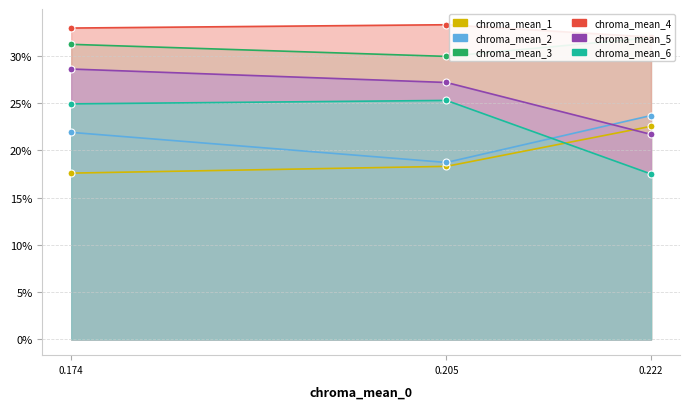

Which series has the largest total across all categories?

chroma_mean_4